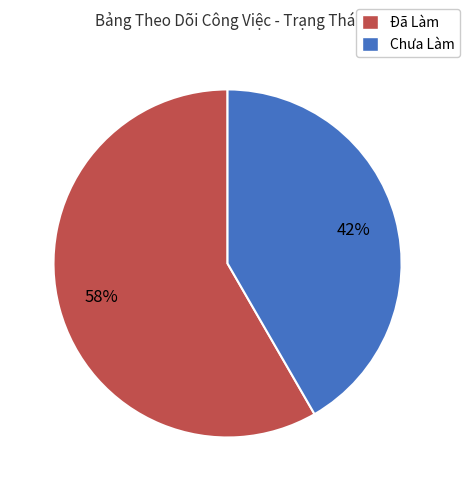

How many slices are in this pie chart?

2